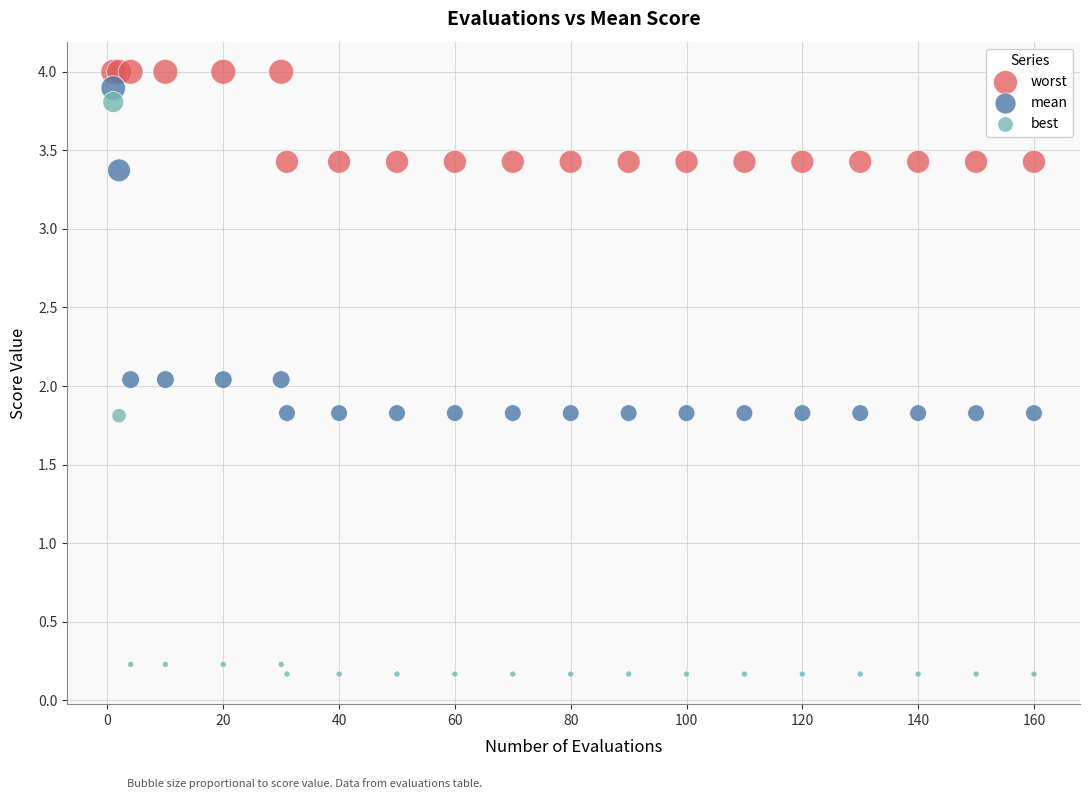

Which series reaches the minimum Y coordinate?

best